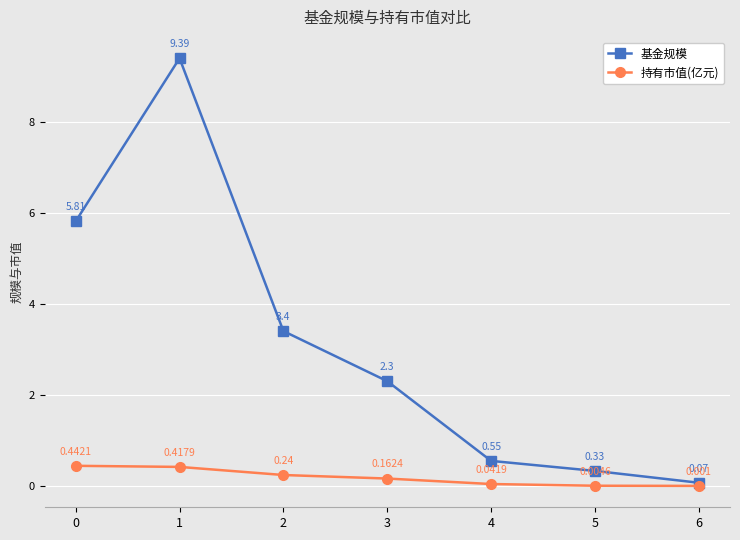

True or false: 持有市值(亿元) and 基金规模 intersect in this chart.

False